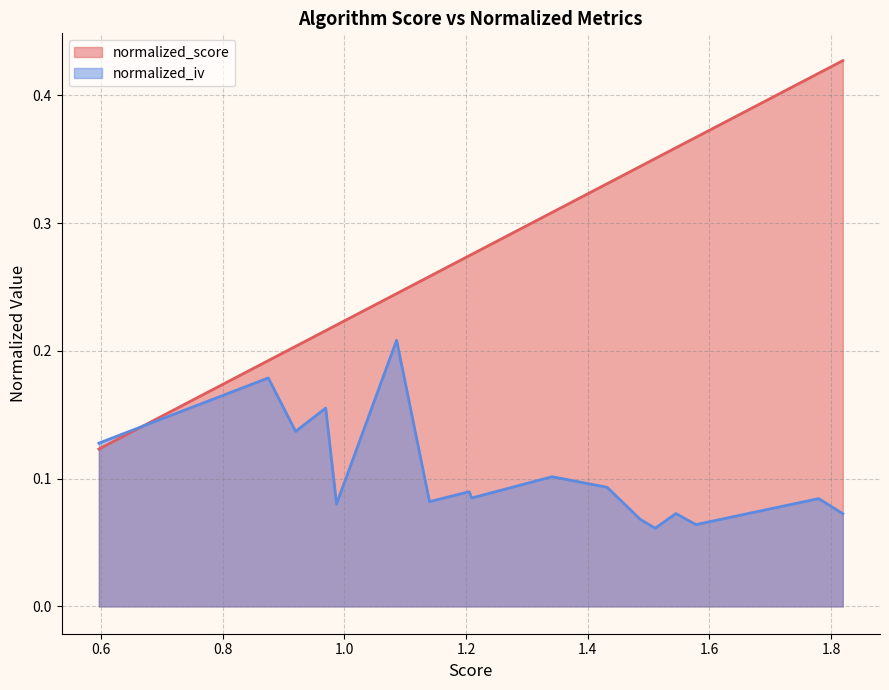

How many lines are shown in the chart?

2